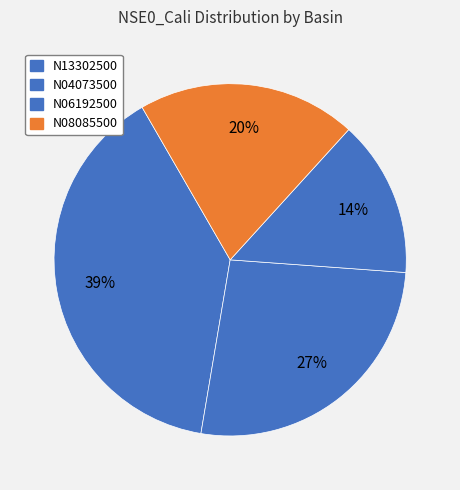

What percentage is the N06192500 slice, to the nearest percent?

14%